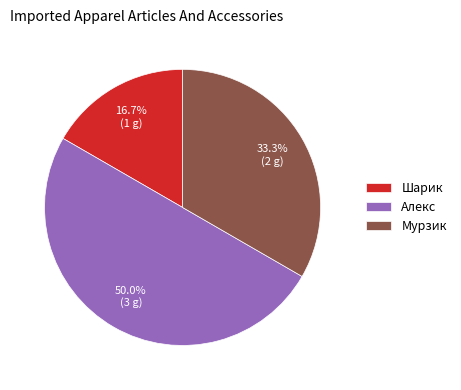

How many slices are in this pie chart?

3